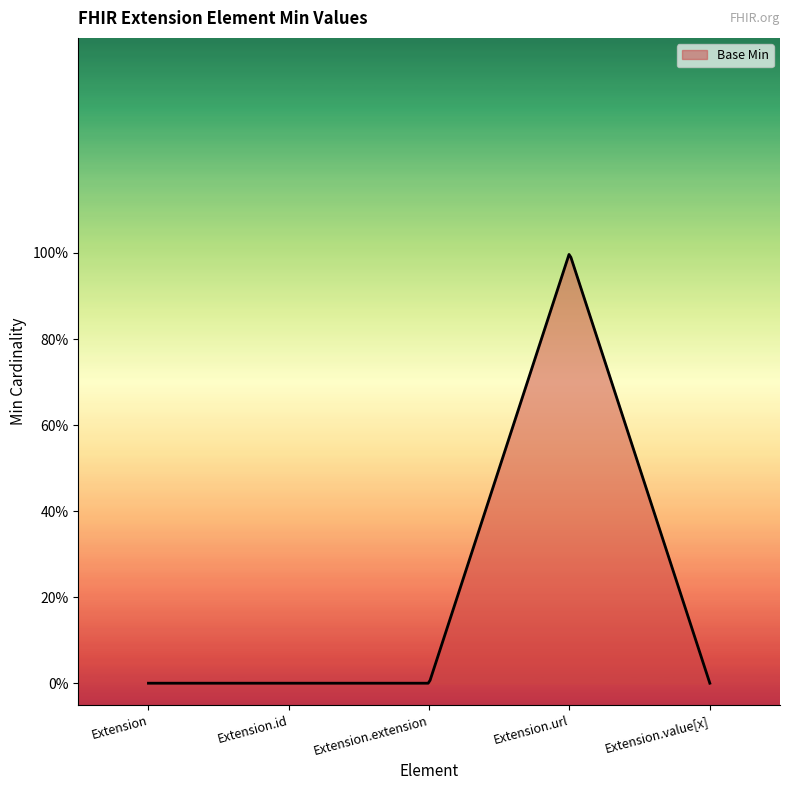

Is this an area chart (filled region under the line)?

Yes